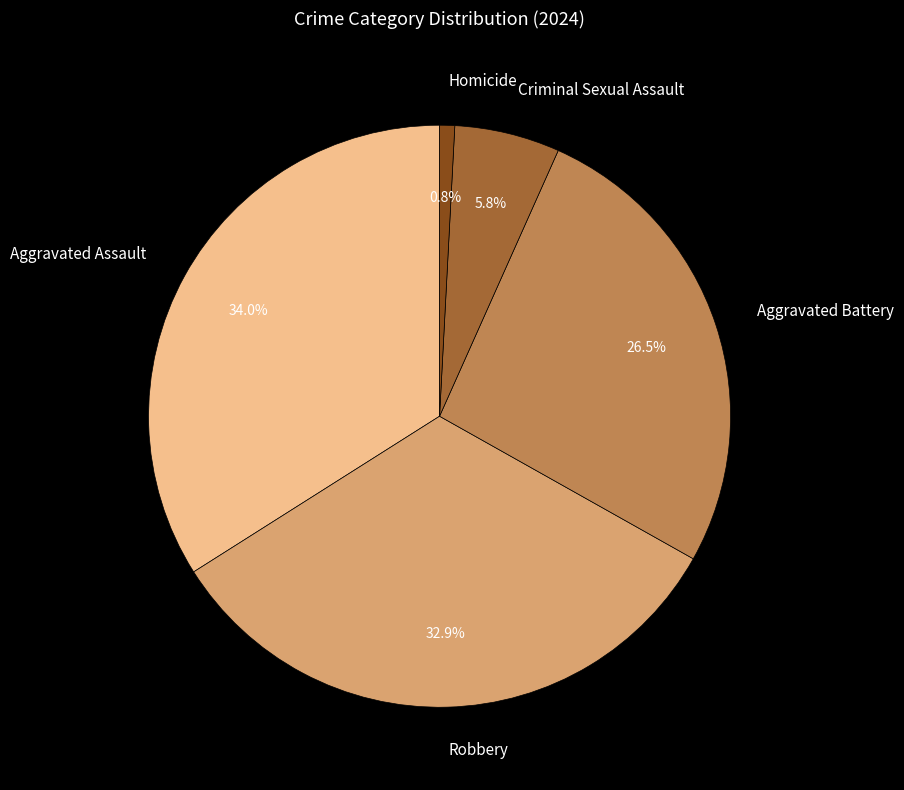

Which category has the biggest portion of the pie?

Aggravated Assault